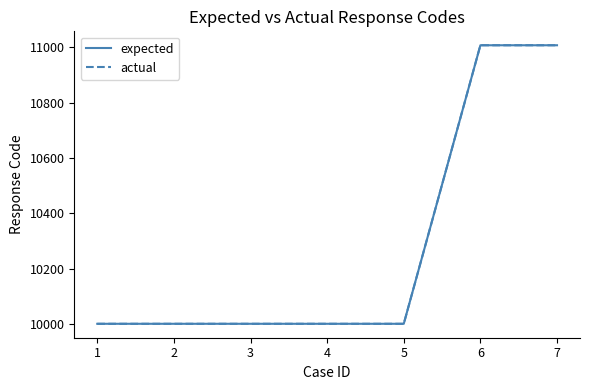

Is it true that expected equals 4160 at 3?

False